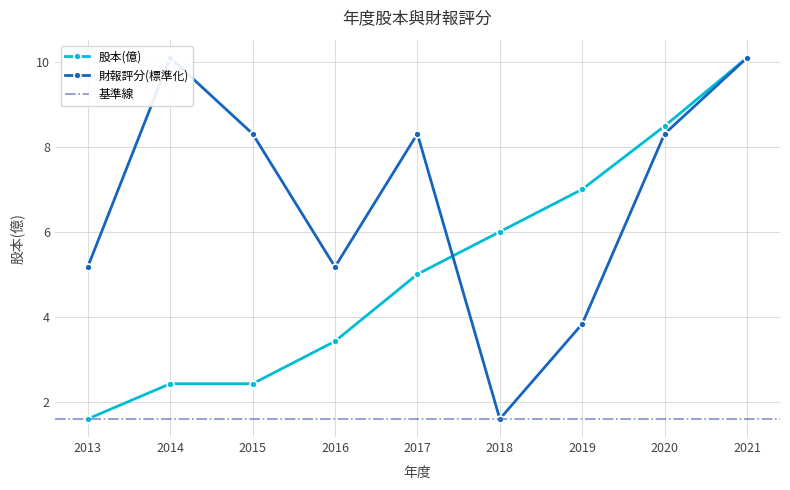

Reading left to right, transcribe all the data shown in this chart.

股本(億): 2013=1.6	2014=2.4	2015=2.4	2016=3.4	2017=5.0	2018=6.0	2019=7.0	2020=8.5	2021=10.1
財報評分: 2013=5.2	2014=10.1	2015=8.3	2016=5.2	2017=8.3	2018=1.6	2019=3.8	2020=8.3	2021=10.1